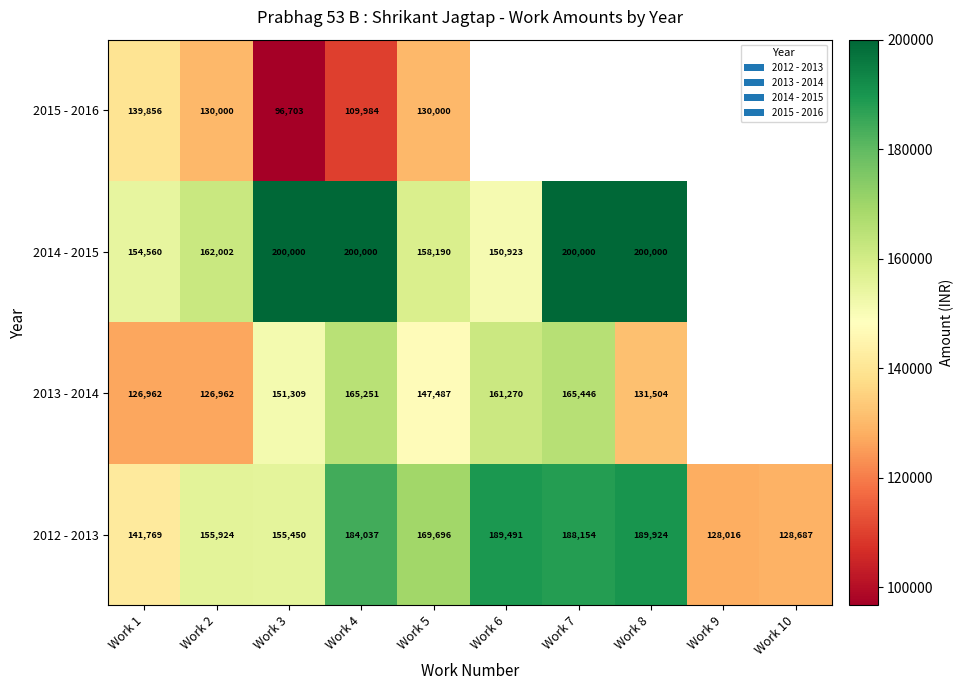

What is the spread (max minus min) of values at Work 6?

38568.0